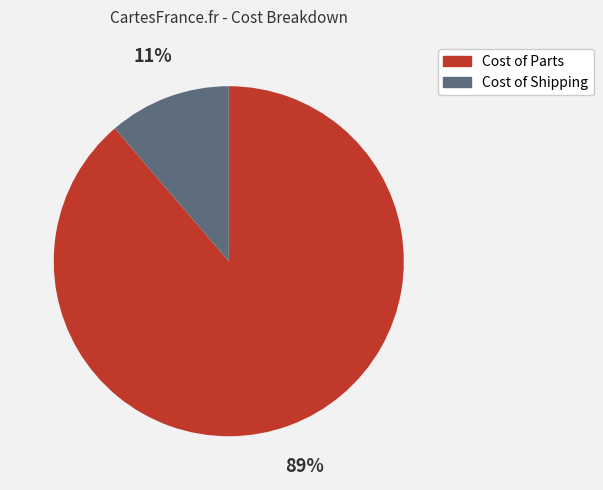

Does any single category account for the majority?

Yes